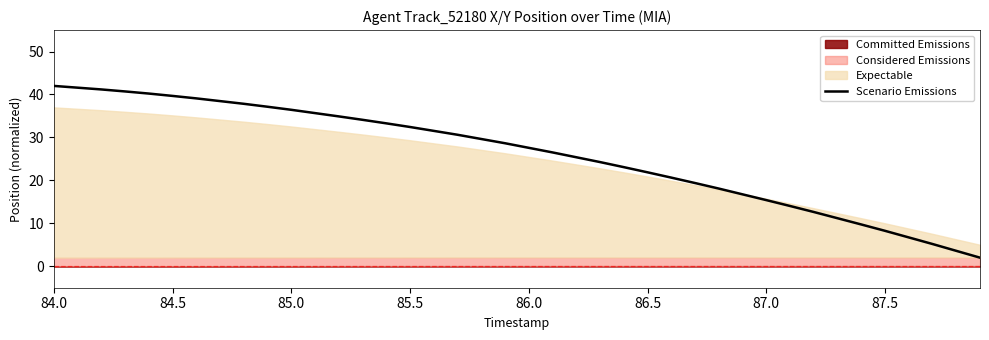

The value of Scenario Emissions at 85.0 is 36.4. True or false?

True